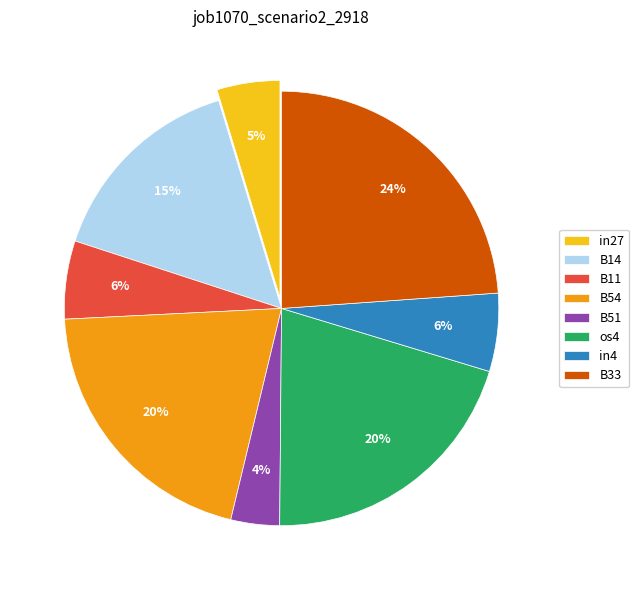

Does any single category account for the majority?

No